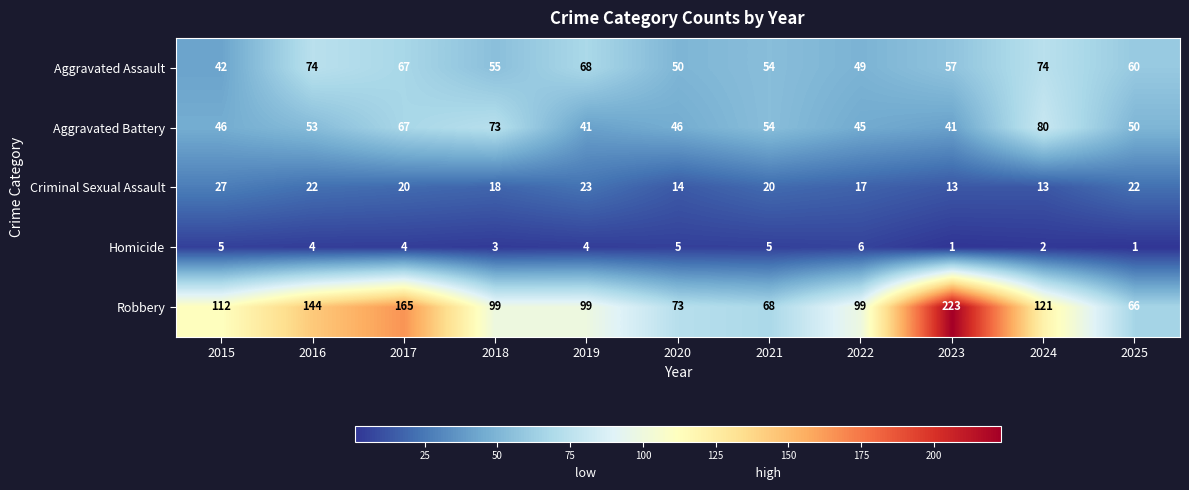

The Aggravated Assault series shows 22 at 2021. True or false?

False